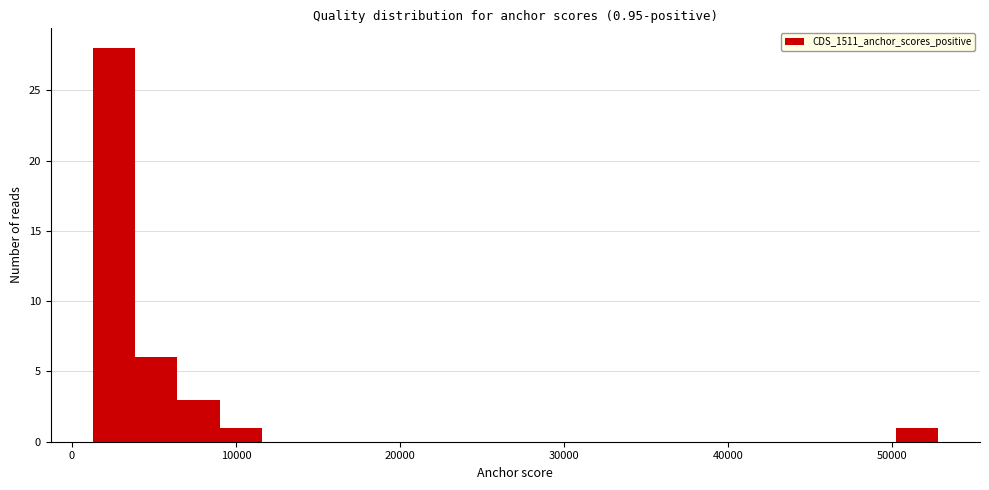

Read against the x-axis, roughly where is the centre of the tallest bar?

3000